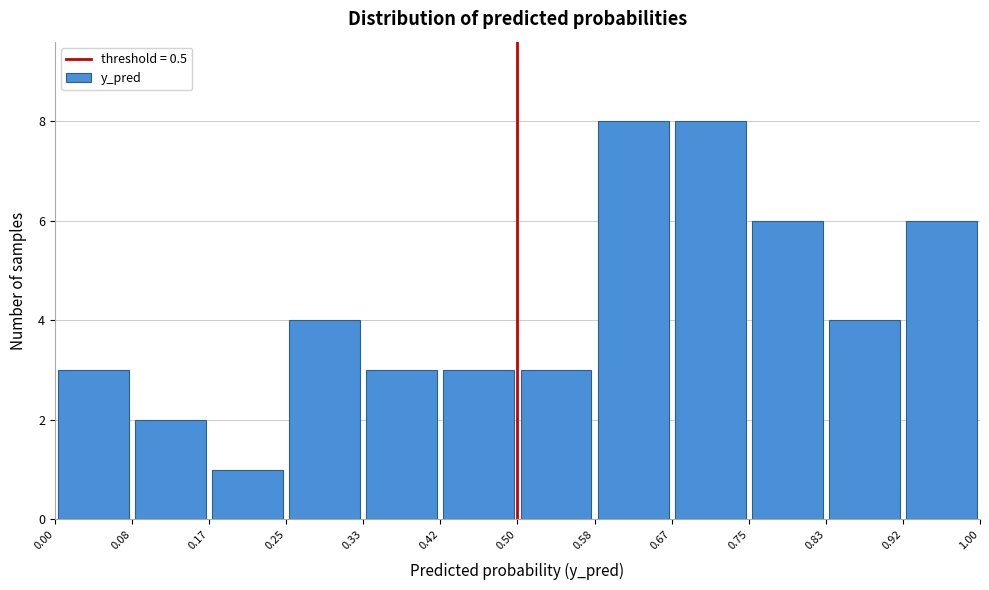

Reading left to right, list every bar in this chart as the range it spans on the x-axis followed by its height. The values are not printed on the chart, so give them approximately, as read against the axis.

0.00 to 0.08: 3
0.08 to 0.17: 2
0.17 to 0.25: 1
0.25 to 0.33: 4
0.33 to 0.42: 3
0.42 to 0.50: 3
0.50 to 0.58: 3
0.58 to 0.67: 8
0.67 to 0.75: 8
0.75 to 0.83: 6
0.83 to 0.92: 4
0.92 to 1.00: 6